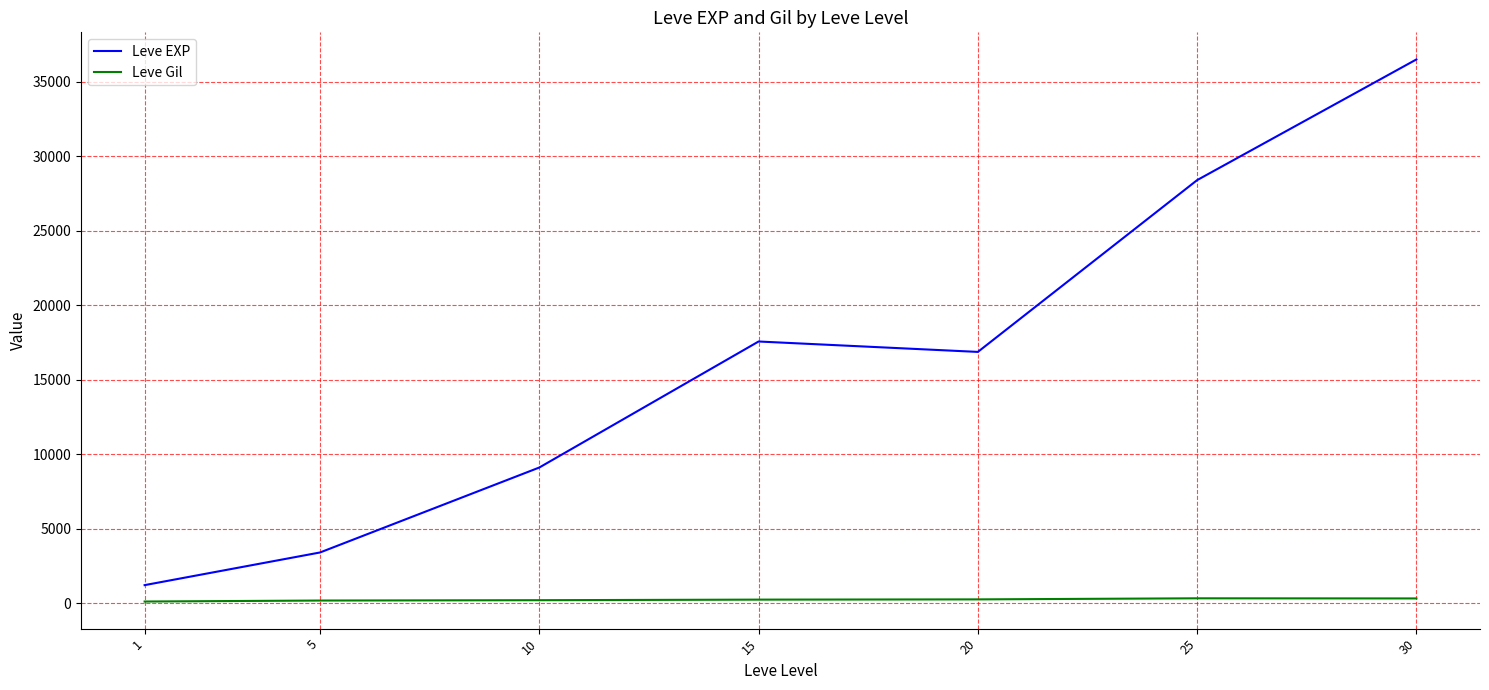

List the series in order of their overall mean, lowest first.

Leve Gil, Leve EXP